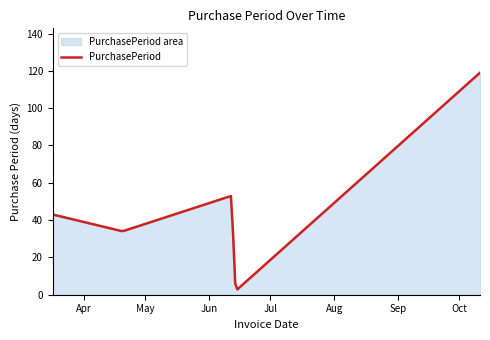

What is the ratio of the value at 2017-03-17 to the value at 2017-06-14?

21.5